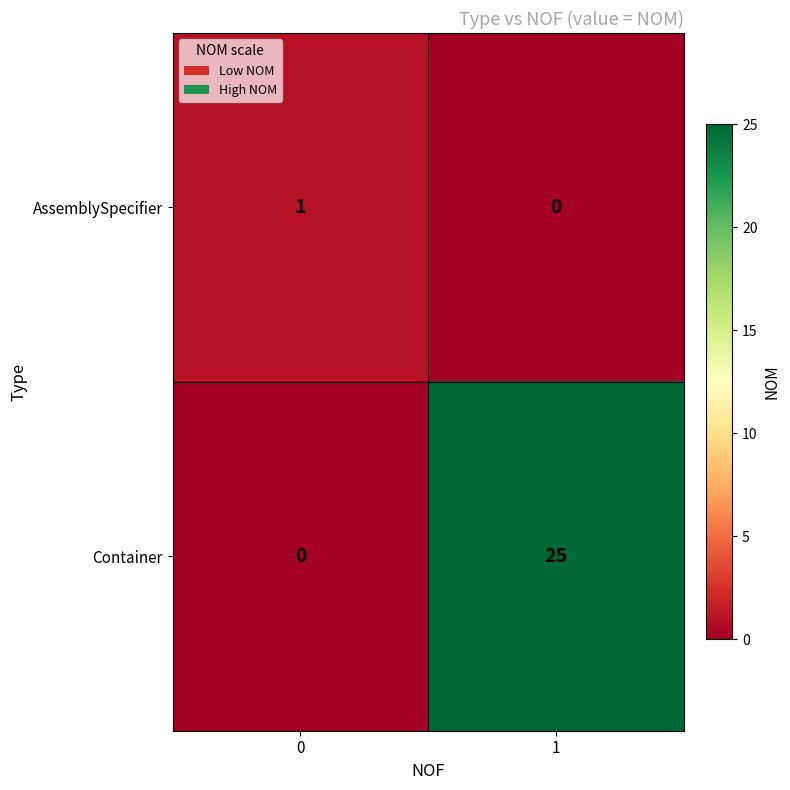

Reading left to right, transcribe all the data shown in this chart.

AssemblySpecifier: 0=1	1=0
Container: 0=0	1=25